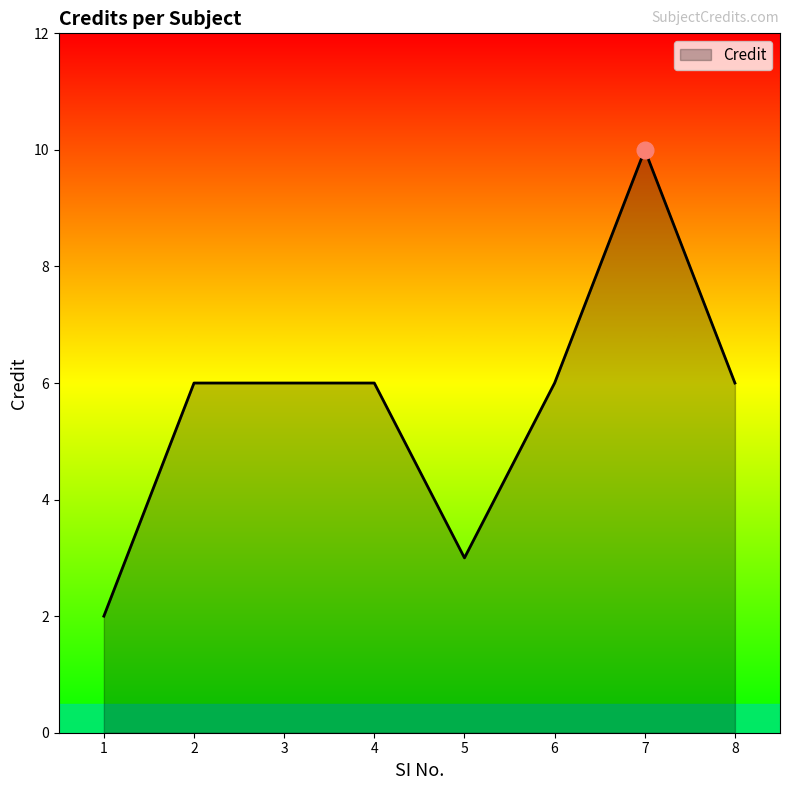

How many values are between 6 and 7?

5